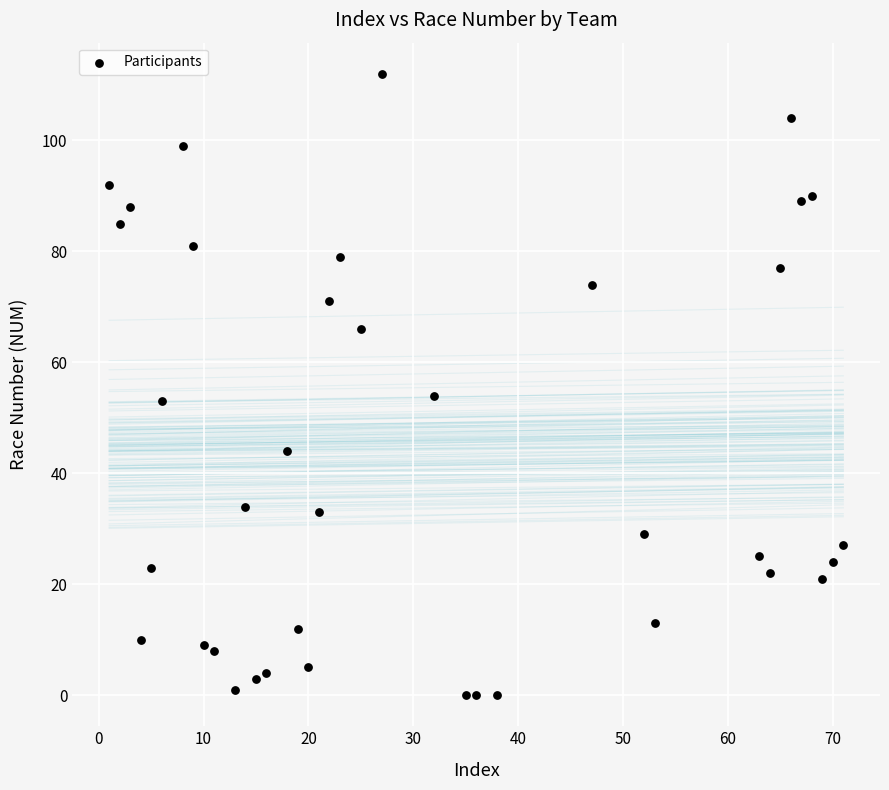

What is the range of Y values (max minus min)?

112